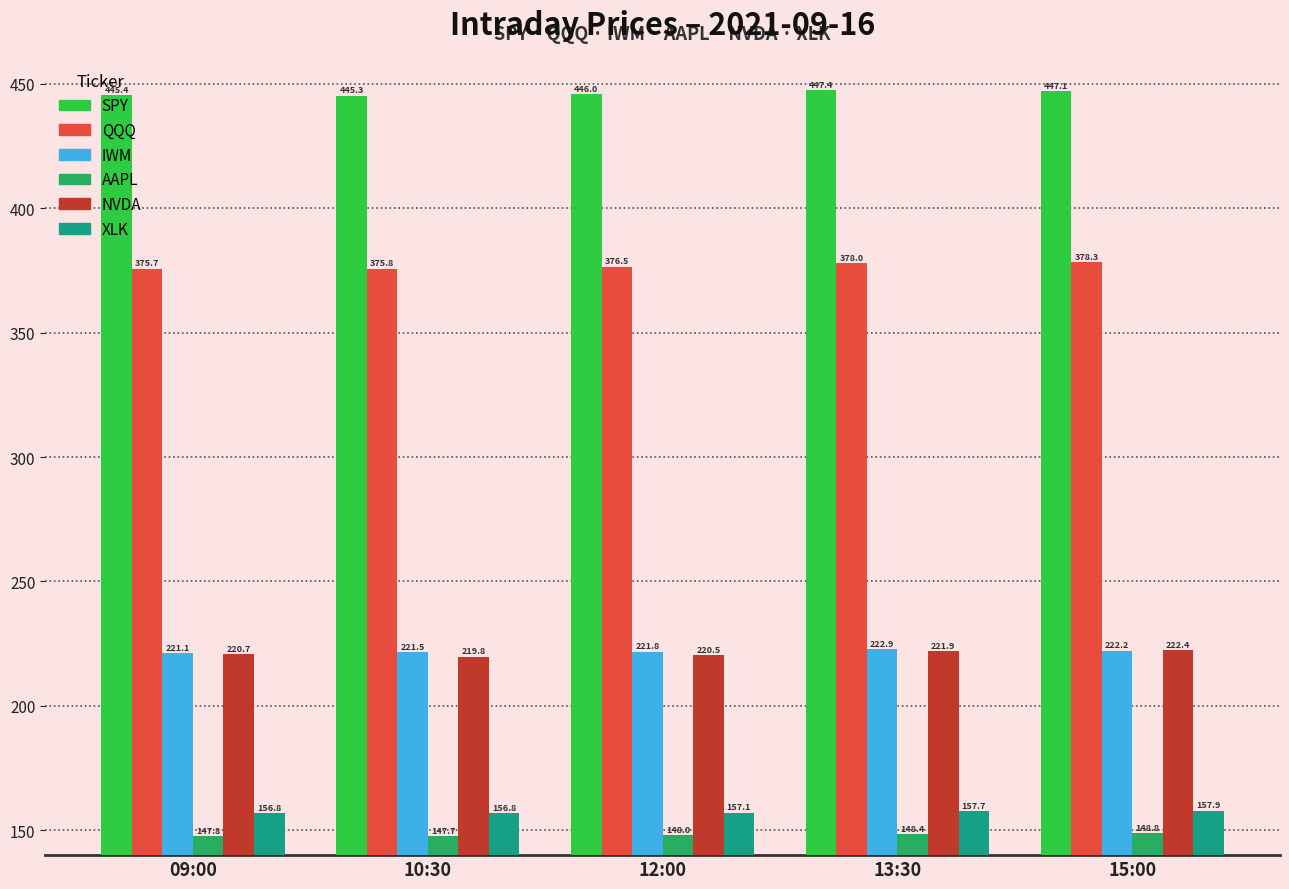

Is it true that XLK equals 157.9 at 15:00?

True